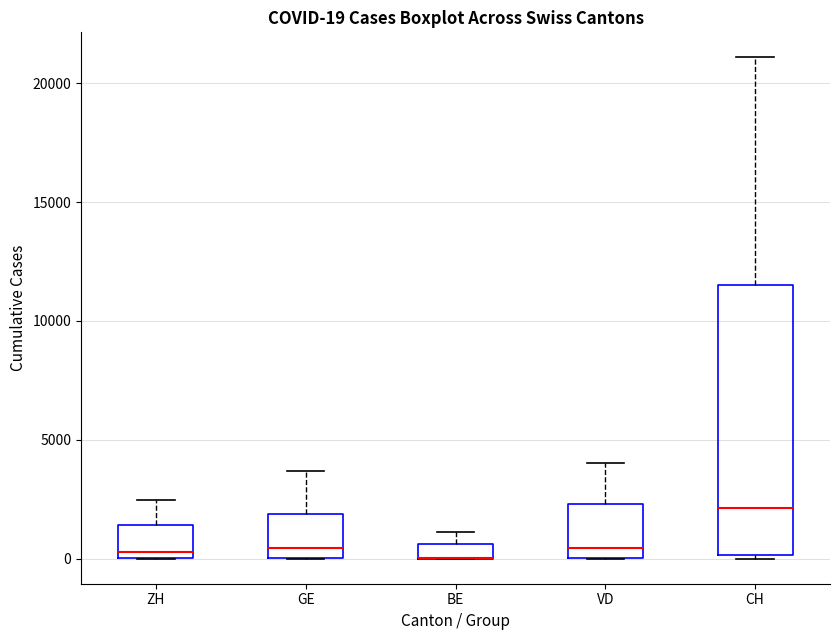

Which box is the tallest, from its lower edge to its upper edge?

CH